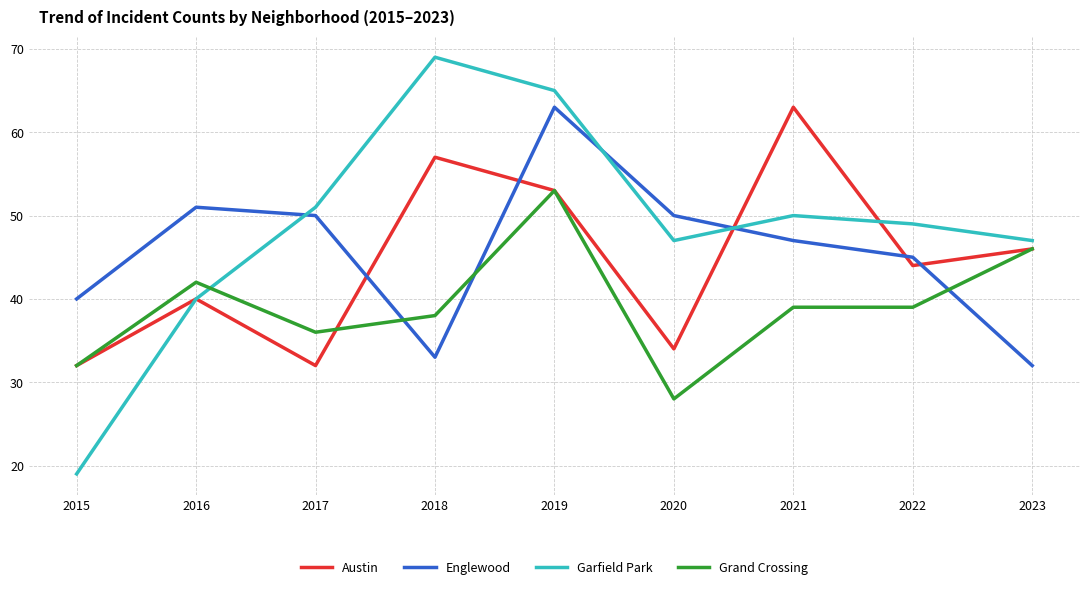

Reading right to left, list all the values displayed in this chart.

Austin: 46	44	63	34	53	57	32	40	32
Englewood: 32	45	47	50	63	33	50	51	40
Garfield Park: 47	49	50	47	65	69	51	40	19
Grand Crossing: 46	39	39	28	53	38	36	42	32